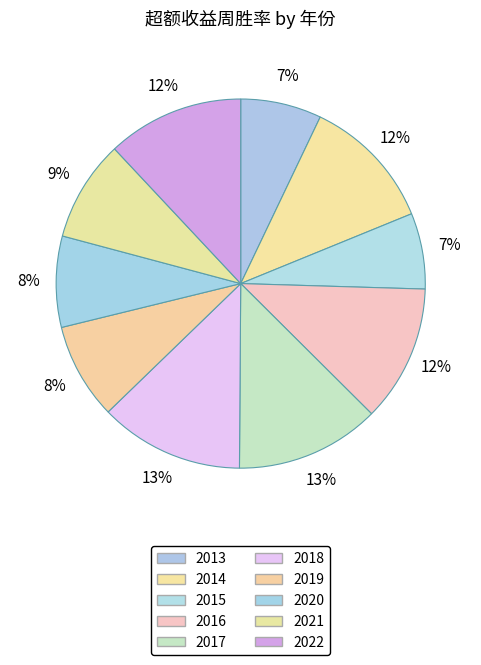

How many slices are in this pie chart?

10